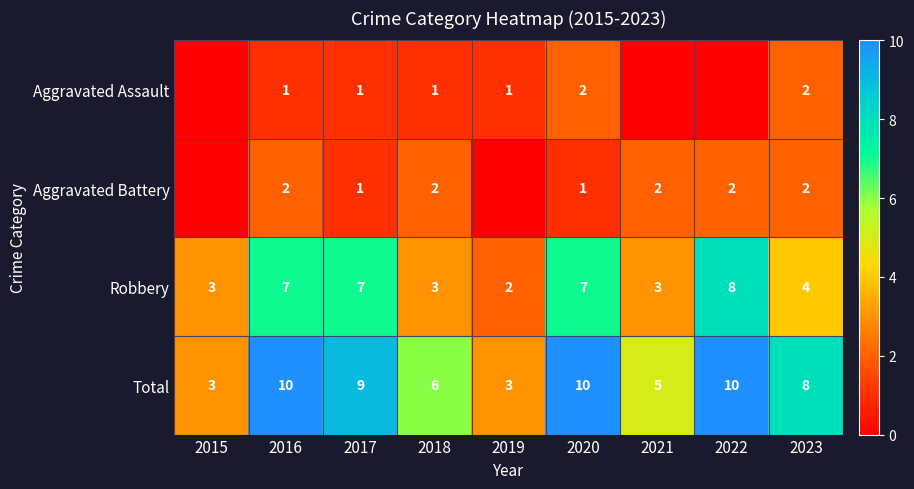

True or false: Total has a value of 12 at 2023.

False